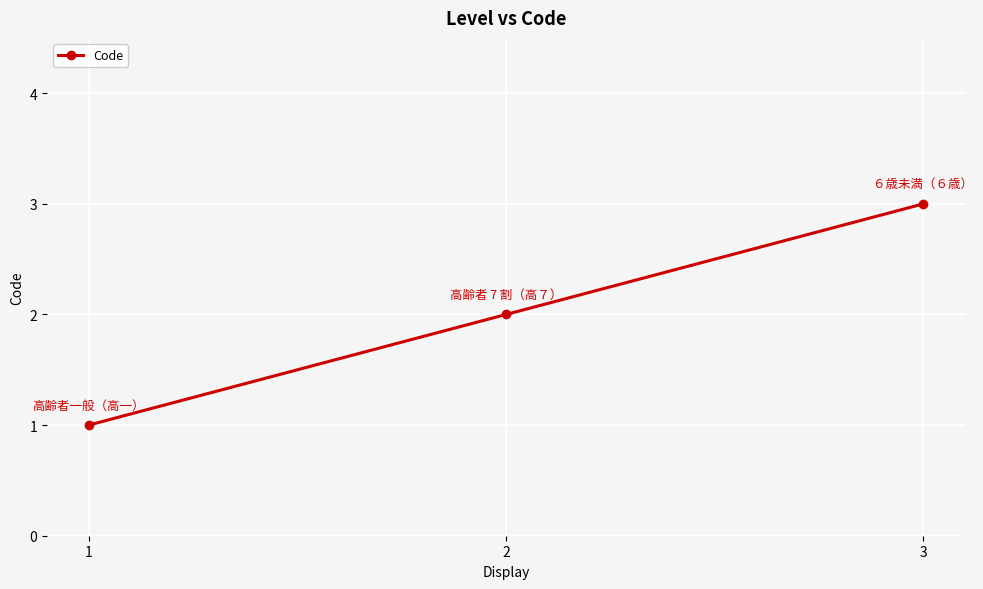

What is the value of the 1st point from the left?

1